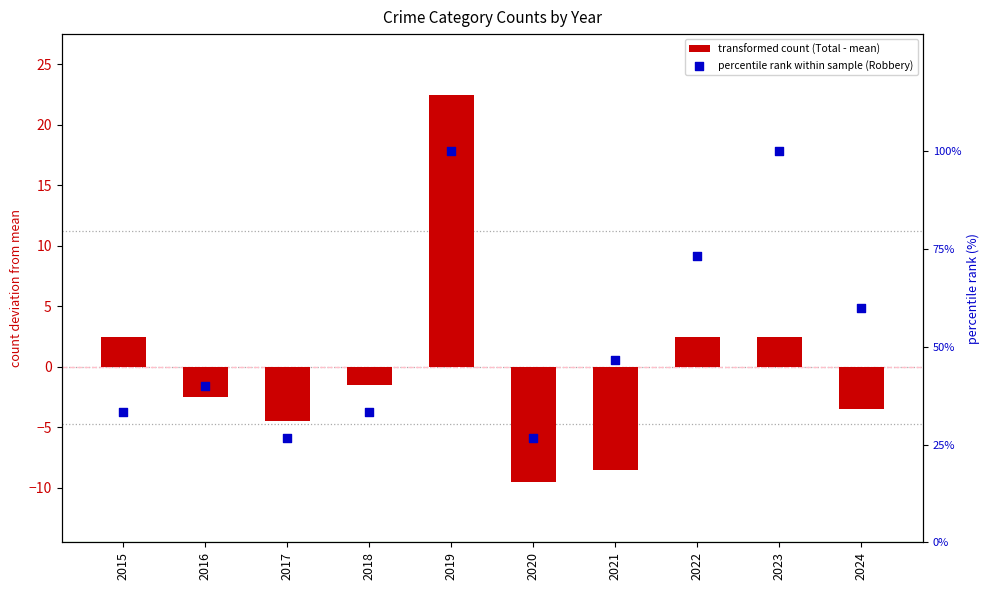

At how many categories does at least one series exceed 95?

2